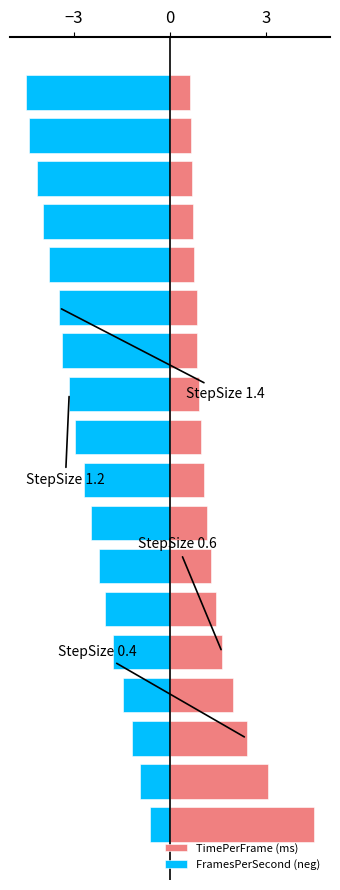

Does the chart contain any negative values?

Yes